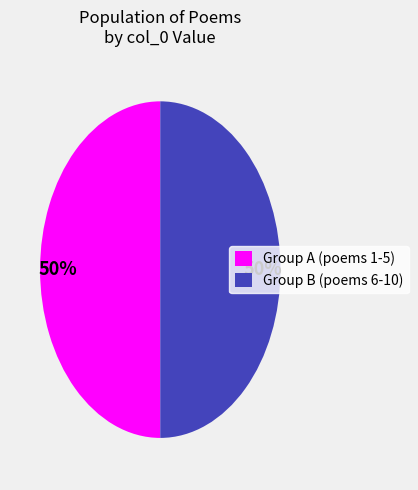

Do Group B (poems 6-10) and Group A (poems 1-5) together represent more than half of the pie?

Yes